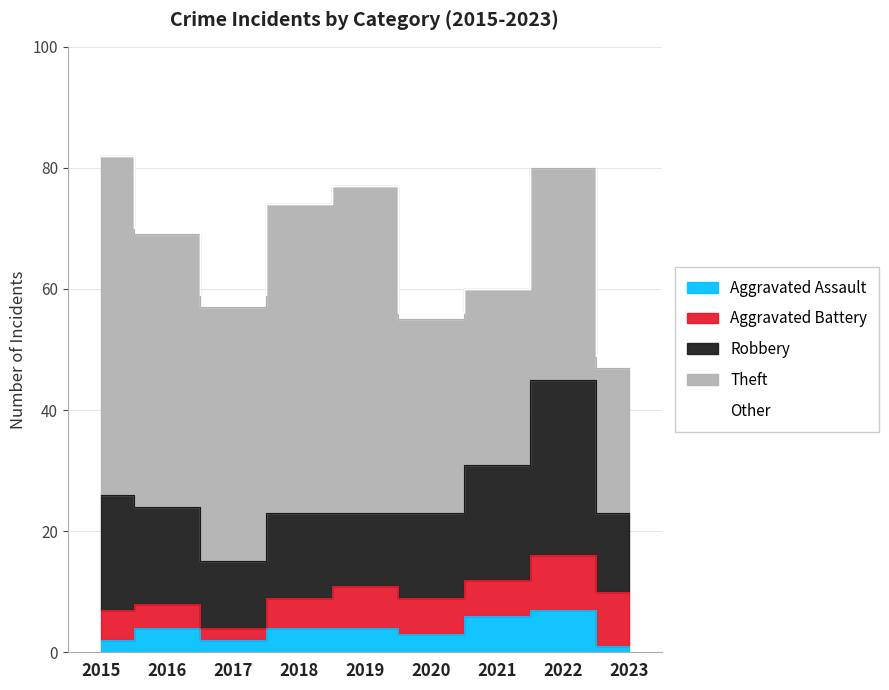

What is the difference between the maximum and minimum values in the Aggravated Assault series?

6